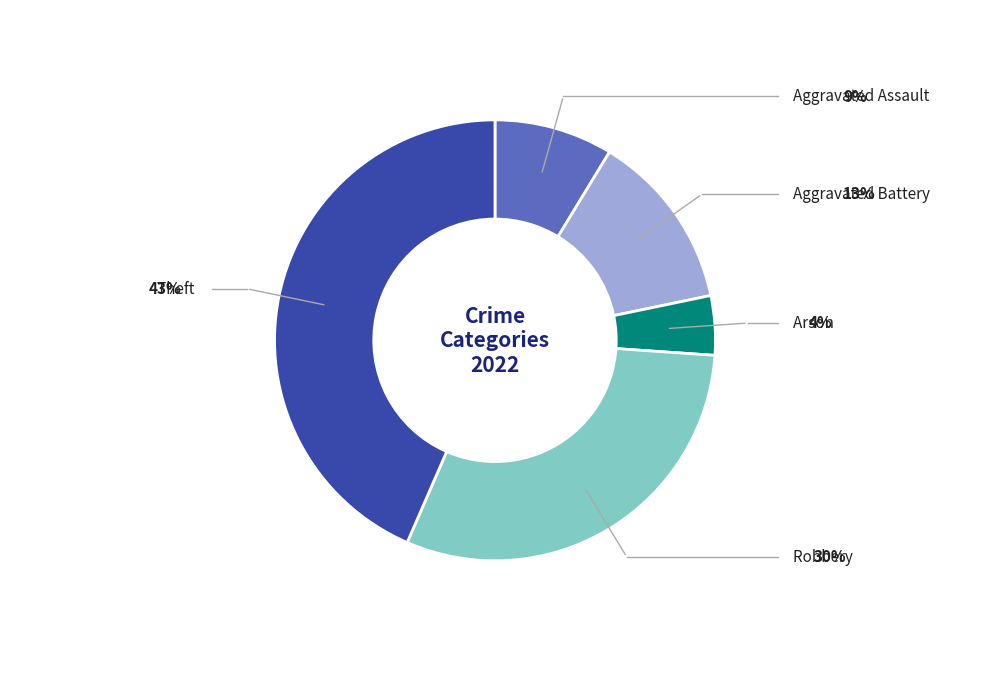

Is there any slice that represents more than half of the pie?

No